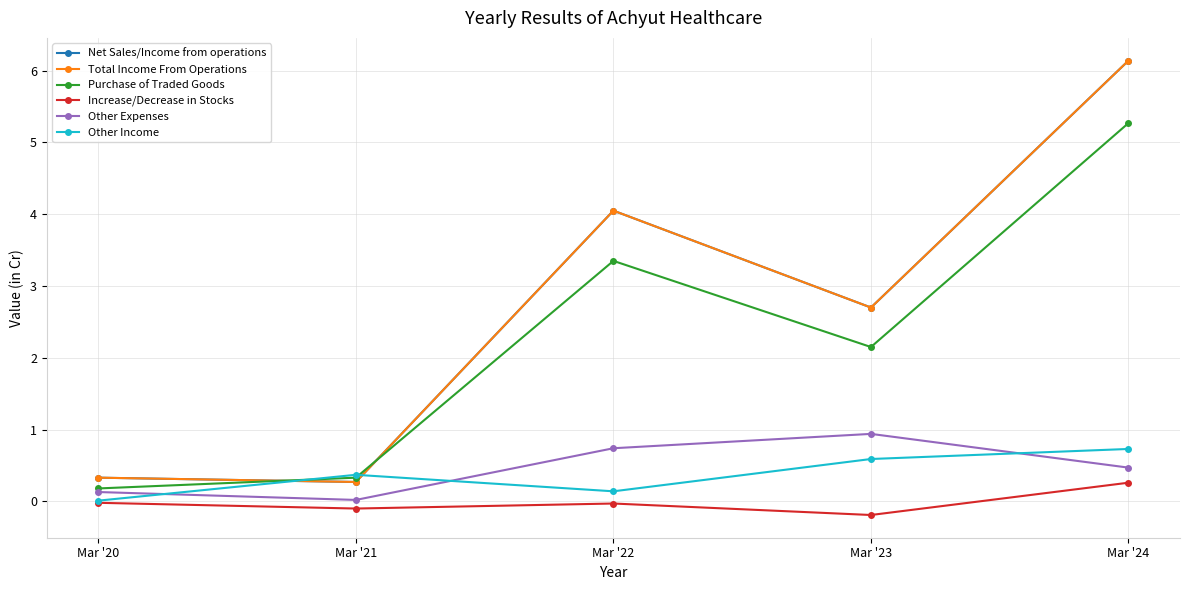

List the series in order of their peak value, highest first.

Net Sales/Income from operations, Total Income From Operations, Purchase of Traded Goods, Other Expenses, Other Income, Increase/Decrease in Stocks